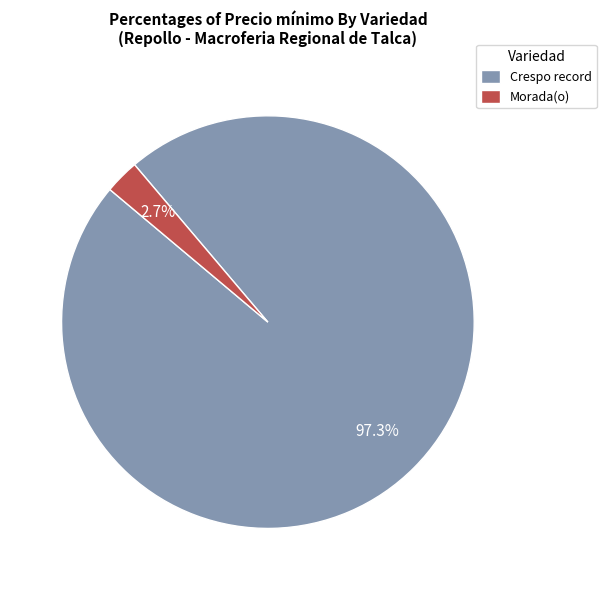

Rank the categories by value from highest to lowest.

Crespo record, Morada(o)